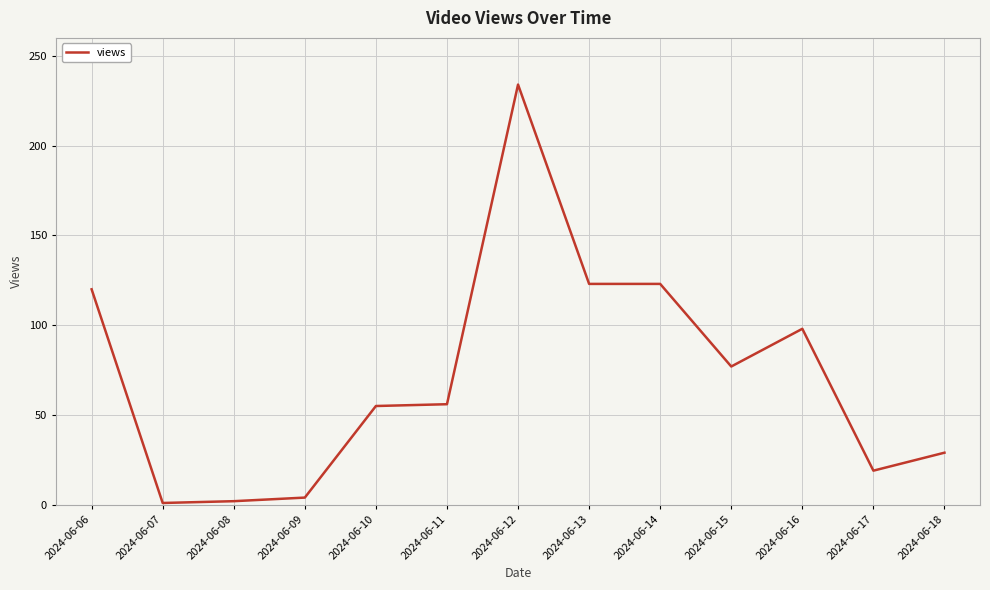

Between 2024-06-13 and 2024-06-11, which is larger?

2024-06-13